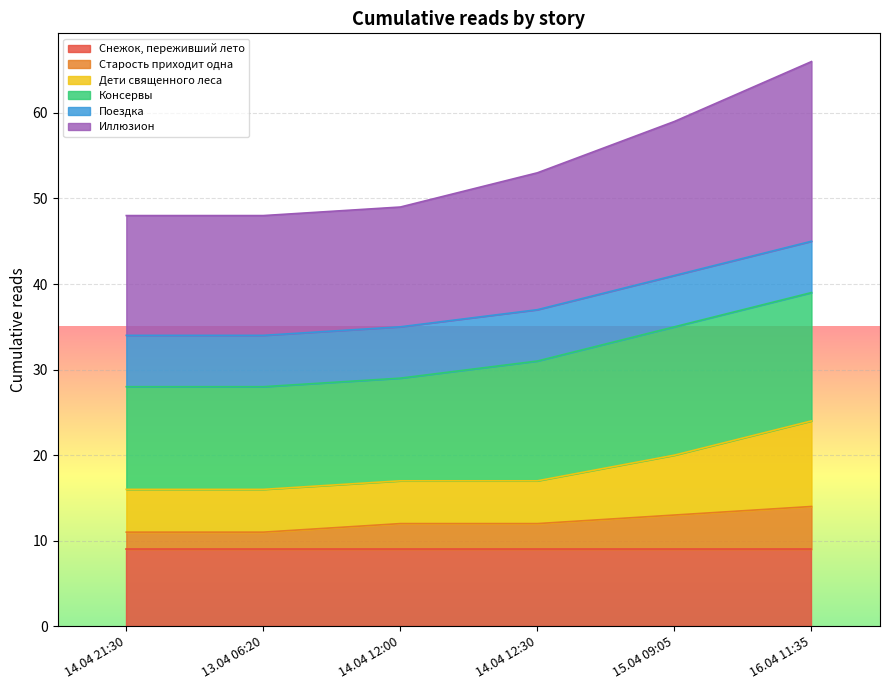

What position from the right is 13.04 06:20?

5